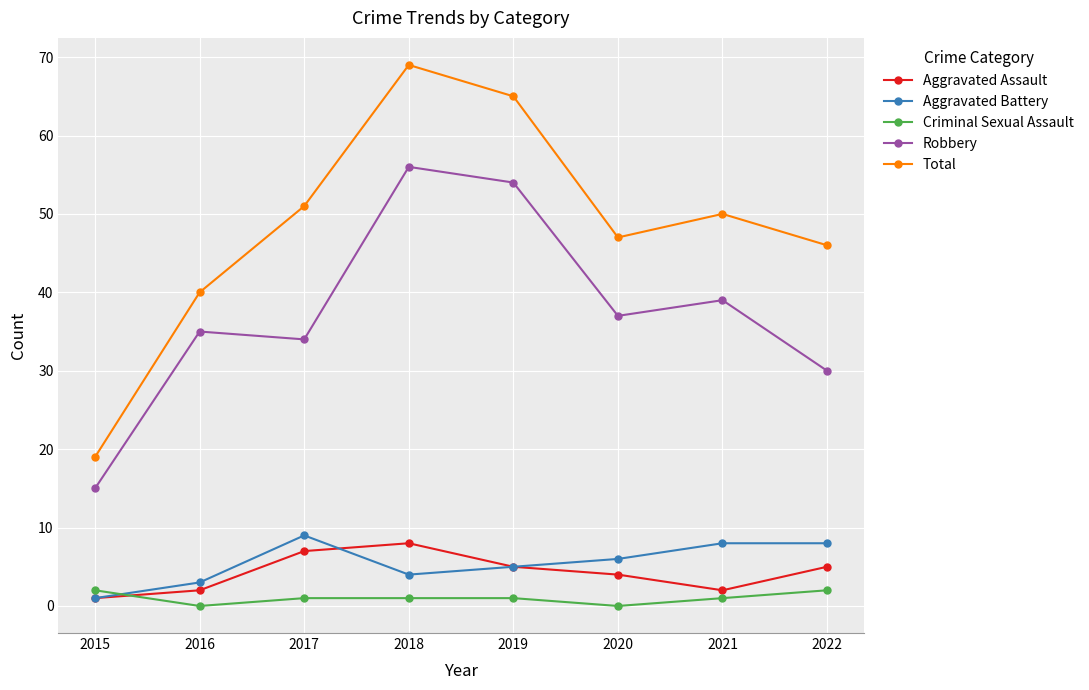

What is the total value across all series at 2022?

91